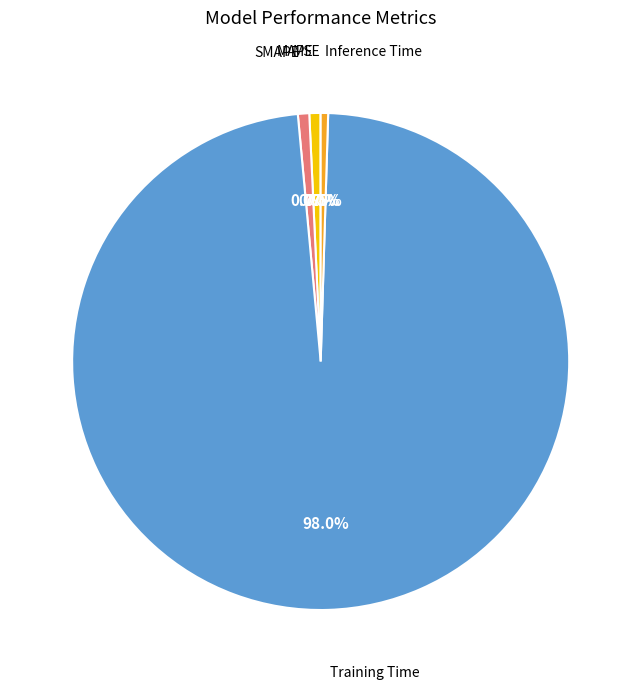

Is there any slice that represents more than half of the pie?

Yes